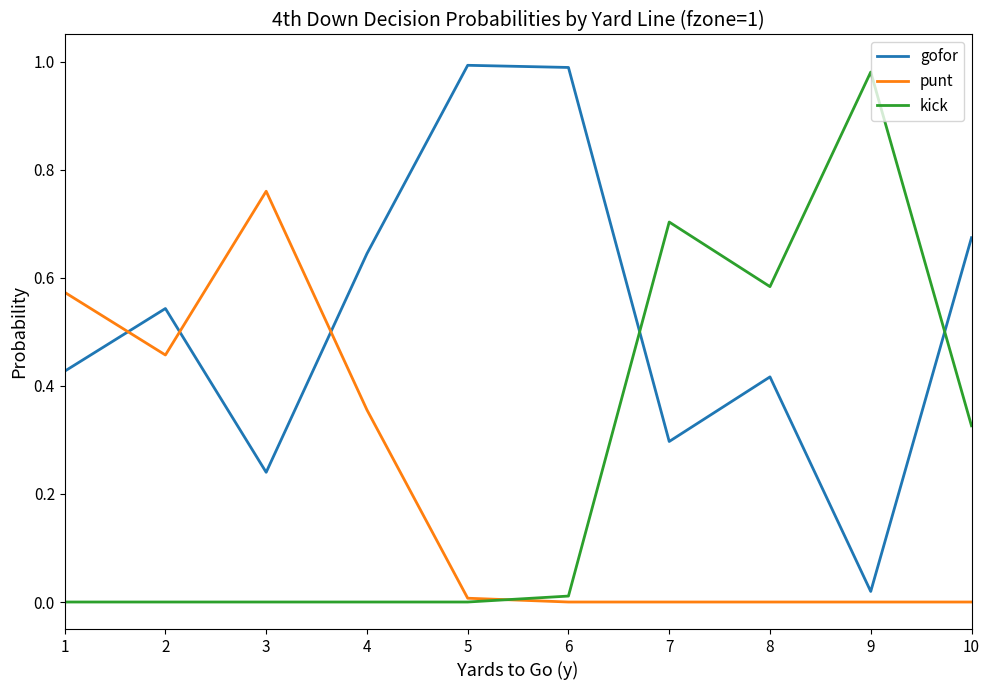

True or false: punt has a value of 1.2 at 3.

False